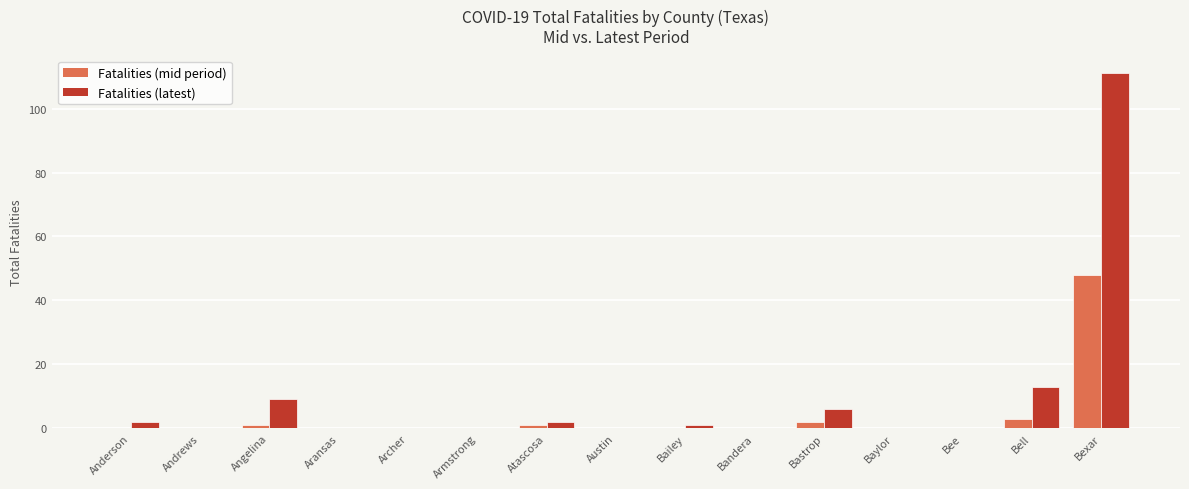

Is it true that Fatalities (mid period) equals 23 at Armstrong?

False